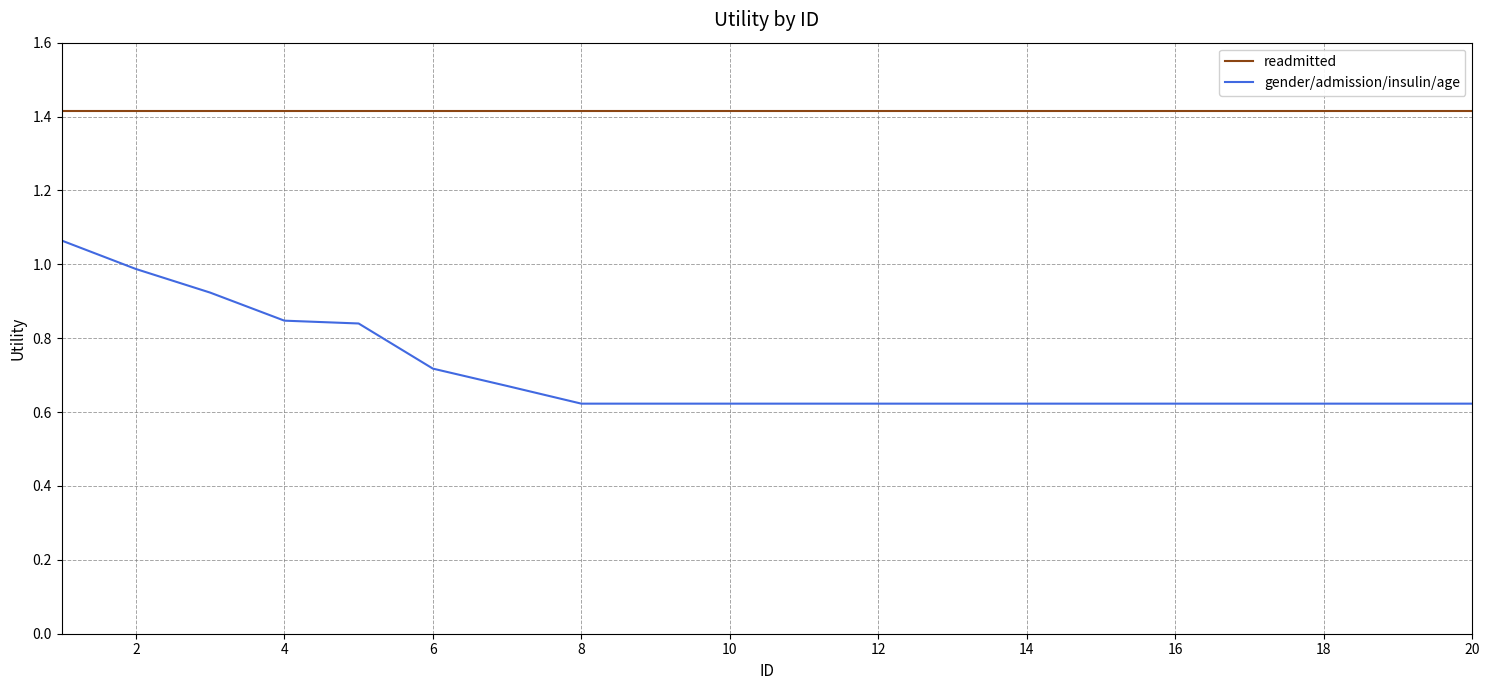

What is the difference between the maximum and minimum values in the gender/admission/insulin/age series?

0.4